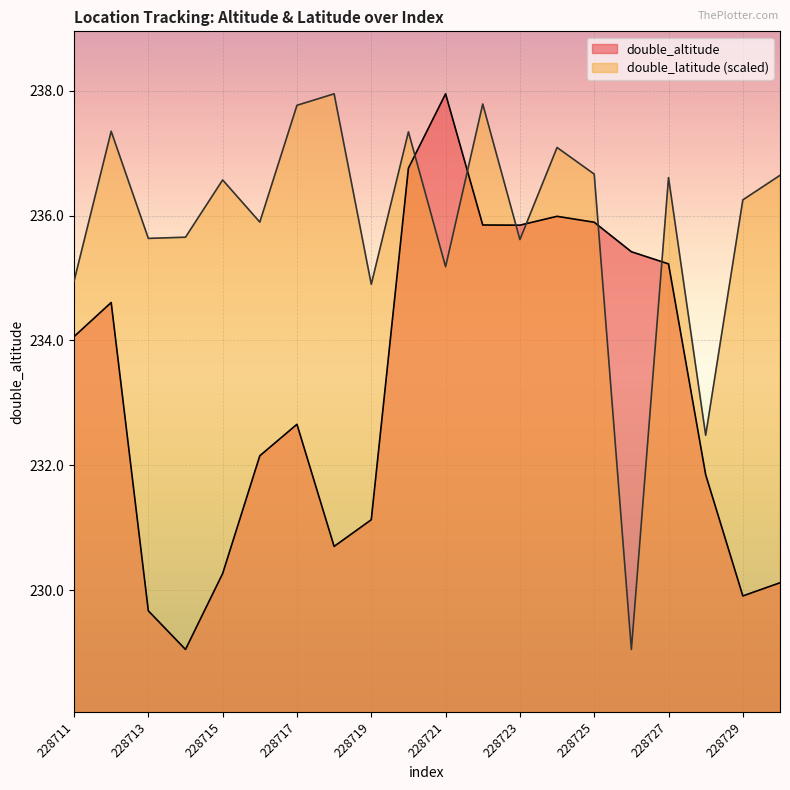

What is the difference between the highest and lowest values at 228721?

2.8